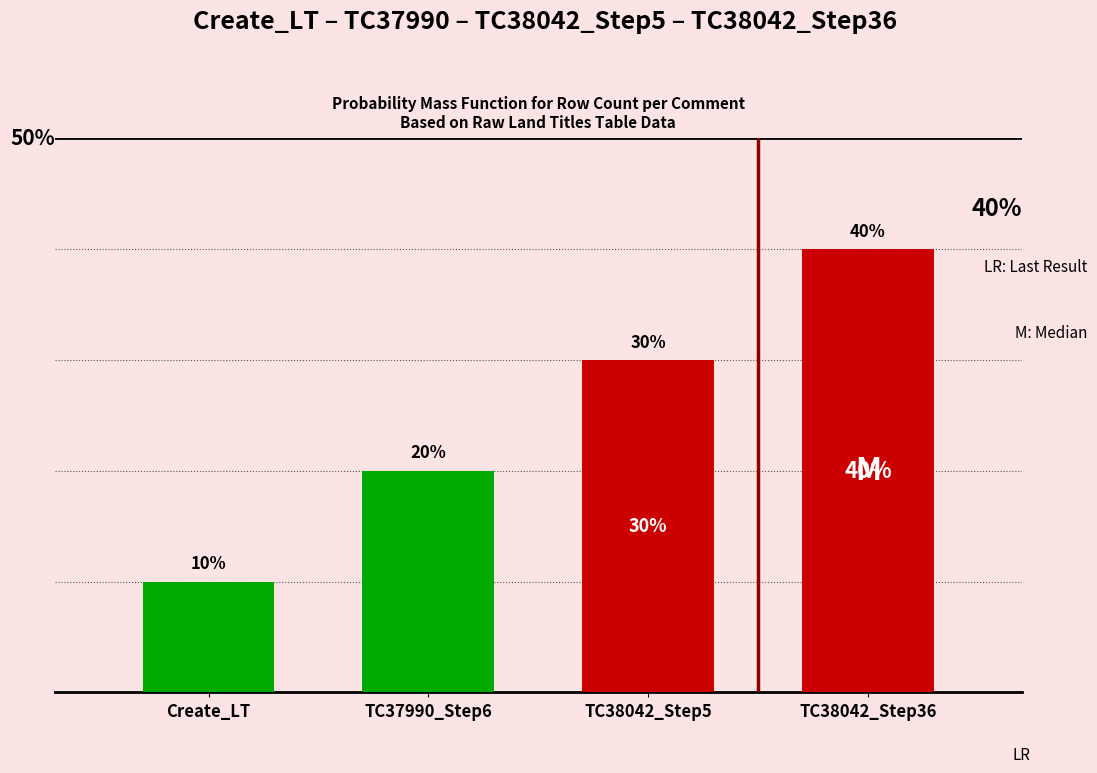

Which label corresponds to the smallest value in the chart?

Create_LT